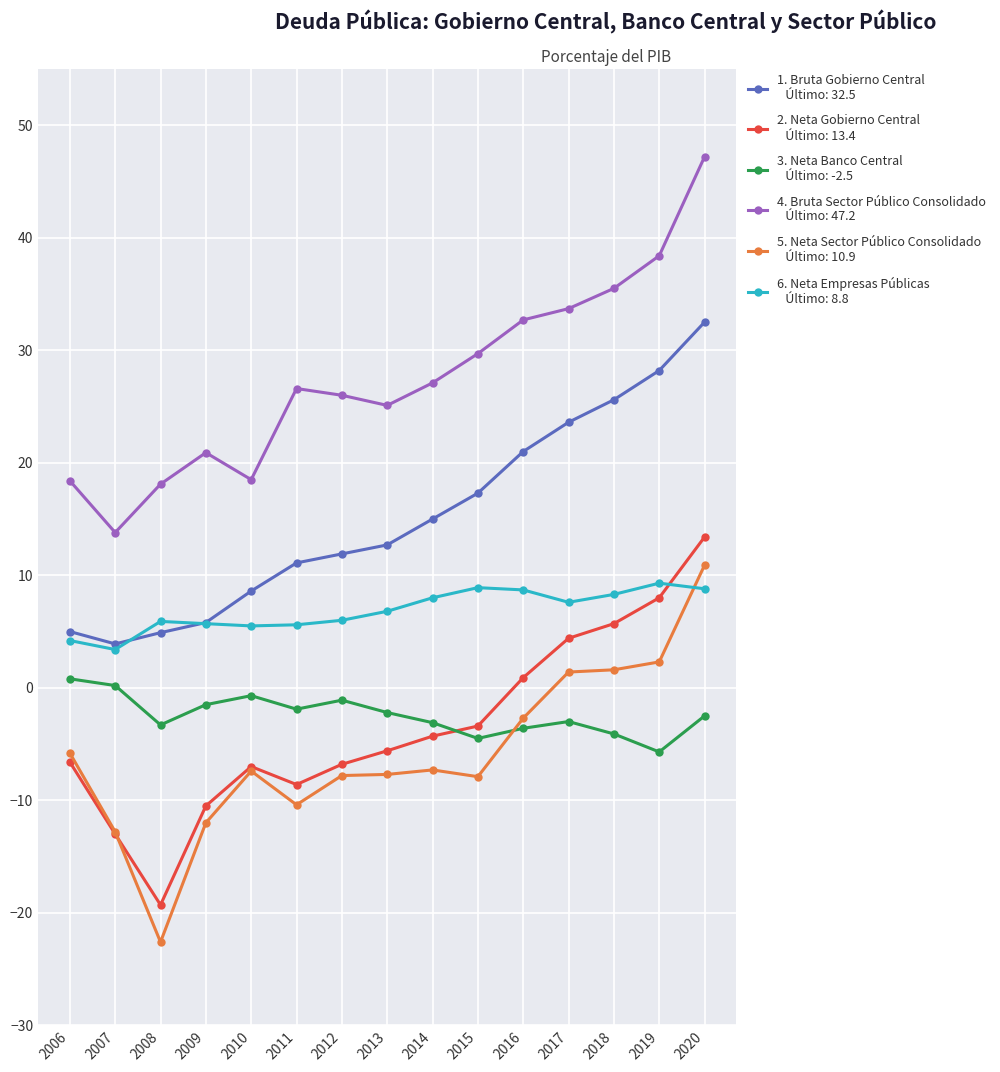

What is the spread (max minus min) of values at 2014?

34.4